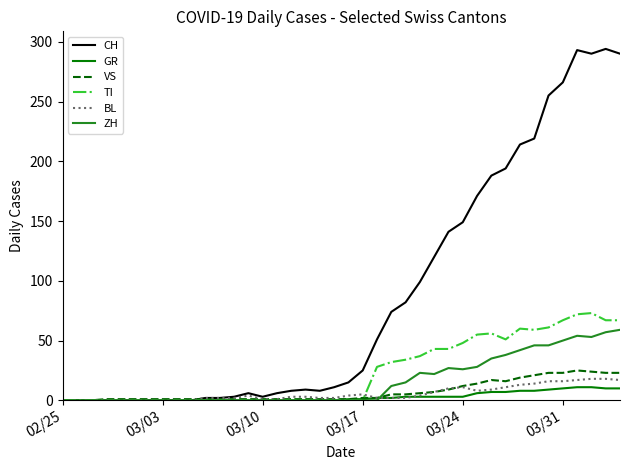

Which series has the largest total across all categories?

CH